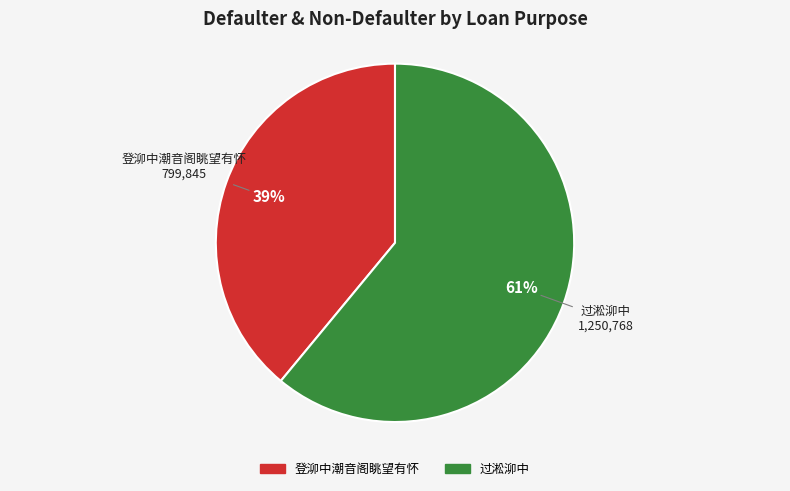

What is the largest slice in the pie chart?

过淞泖中